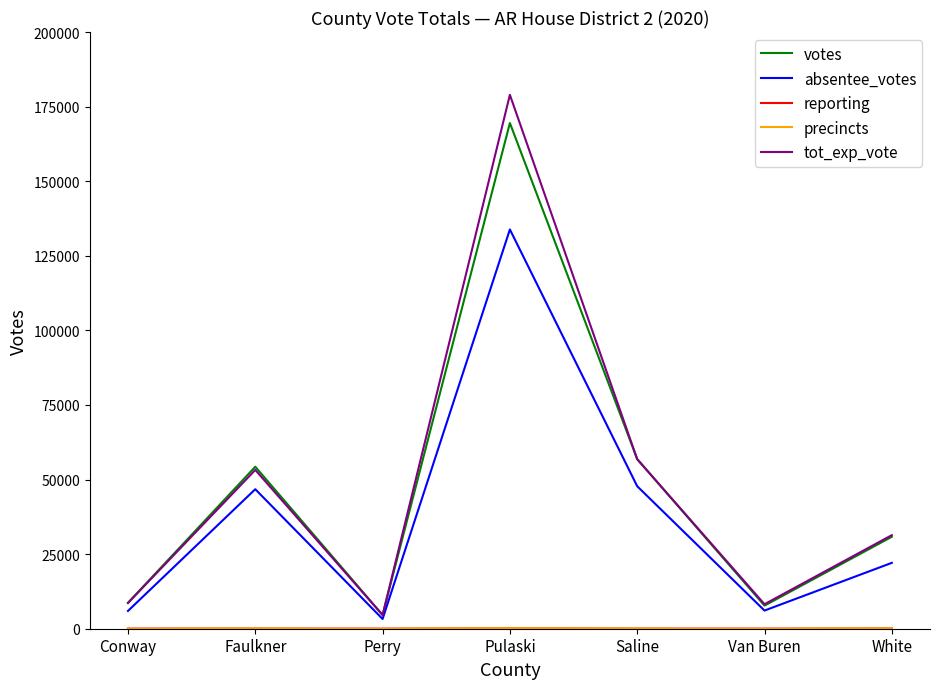

At which category is the sum across all series the highest?

Pulaski